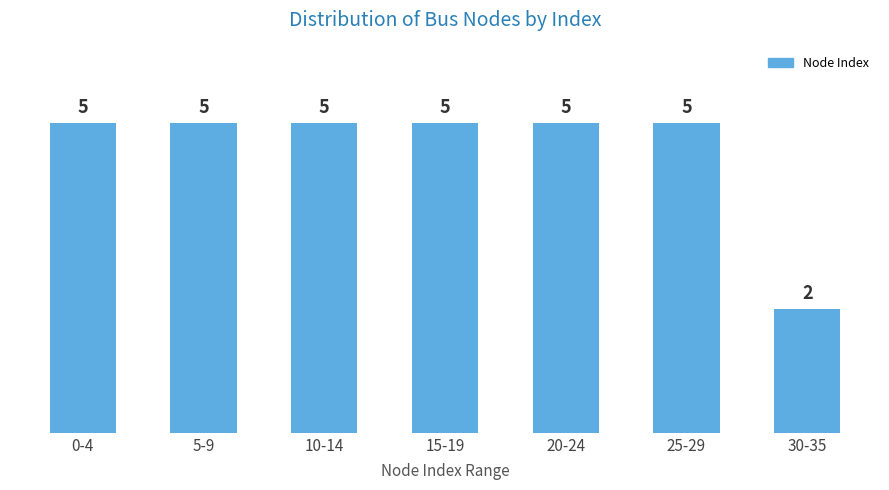

Reading right to left, transcribe all the data shown in this chart.

2	5	5	5	5	5	5